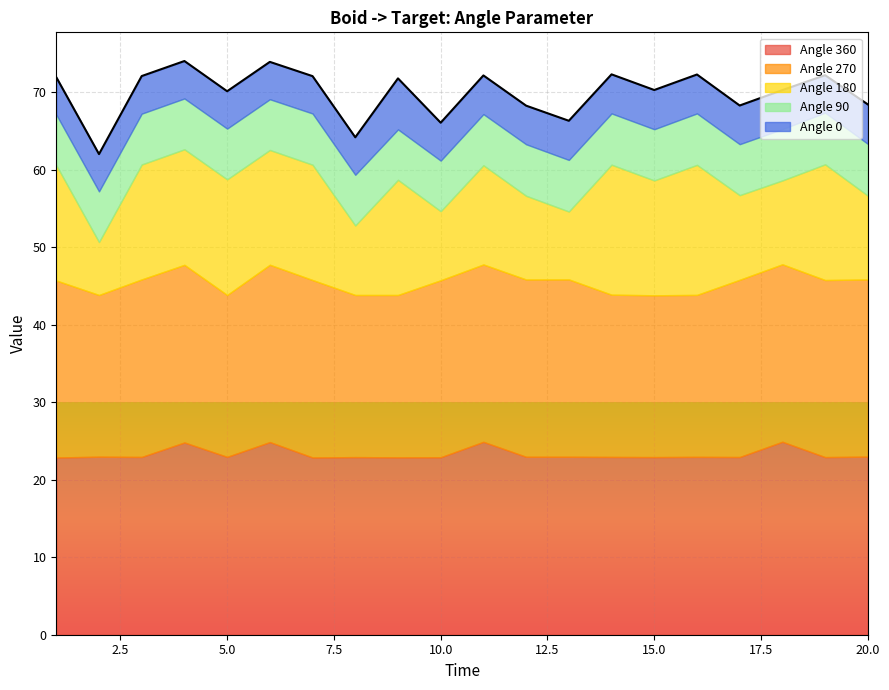

Reading left to right, extract all data points from this chart.

Angle 360: 1=22.9	2=23.0	3=22.9	4=24.8	5=22.9	6=24.9	7=22.9	8=22.9	9=22.9	10=22.9	11=24.9	12=23.0	13=23.0	14=22.9	15=22.9	16=22.9	17=22.9	18=24.9	19=22.9	20=23.0
Angle 270: 1=22.8	2=20.9	3=22.9	4=22.9	5=20.9	6=22.9	7=22.9	8=20.9	9=20.9	10=22.8	11=22.9	12=22.9	13=22.9	14=20.9	15=20.9	16=20.9	17=22.9	18=22.9	19=22.9	20=22.9
Angle 180: 1=14.9	2=6.8	3=14.8	4=14.9	5=14.9	6=14.8	7=14.9	8=9.0	9=14.9	10=8.9	11=12.8	12=10.8	13=8.8	14=16.8	15=14.8	16=16.8	17=10.9	18=10.8	19=14.9	20=10.8
Angle 90: 1=6.5	2=6.5	3=6.6	4=6.6	5=6.5	6=6.5	7=6.6	8=6.5	9=6.5	10=6.5	11=6.6	12=6.7	13=6.7	14=6.6	15=6.6	16=6.6	17=6.6	18=6.6	19=6.7	20=6.7
Angle 0: 1=4.8	2=4.8	3=4.8	4=4.8	5=4.8	6=4.8	7=4.8	8=4.8	9=6.6	10=4.9	11=5.0	12=5.0	13=5.0	14=5.0	15=5.1	16=5.0	17=5.0	18=5.0	19=4.8	20=5.1